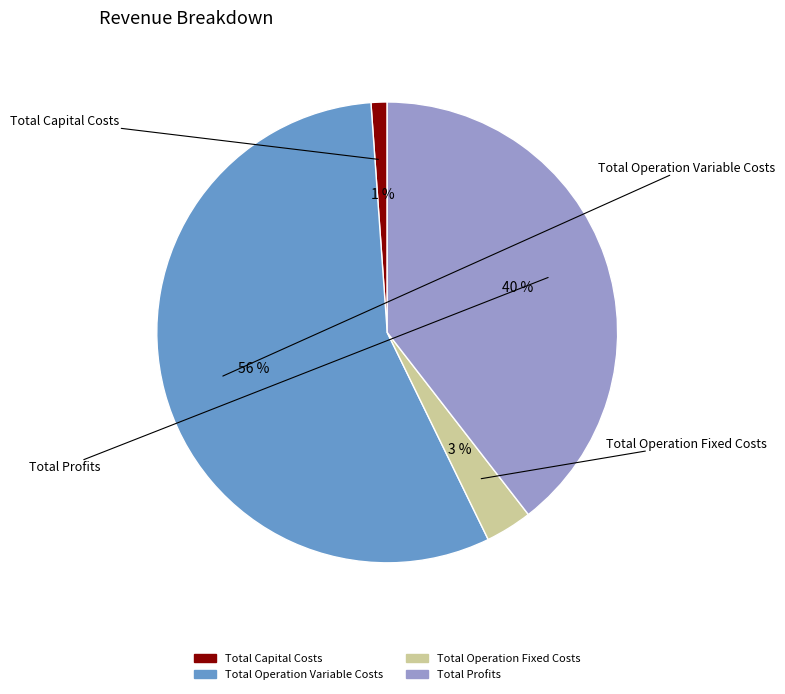

Count the number of slices in the pie.

4